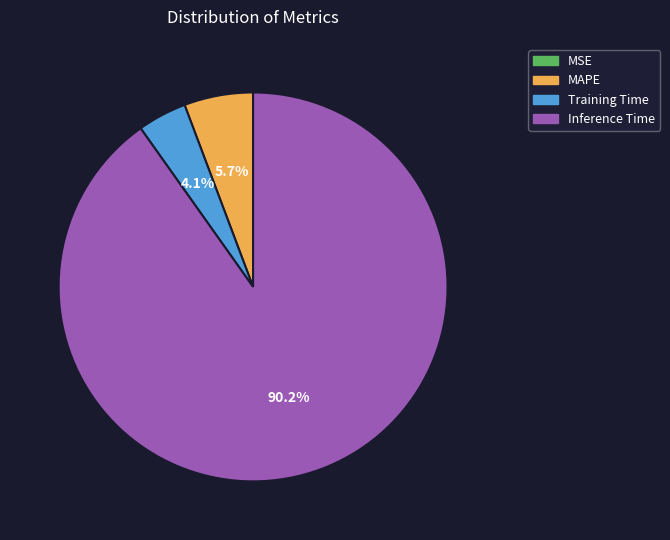

Is there any slice that represents more than half of the pie?

Yes